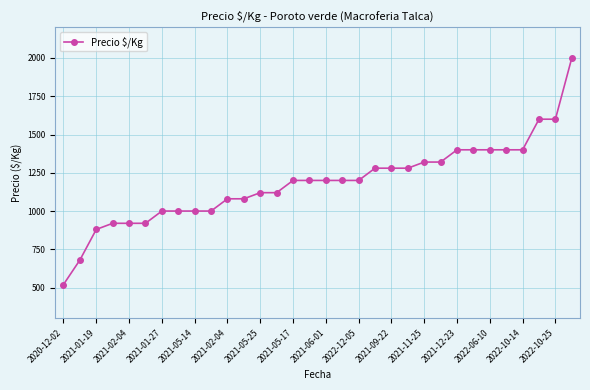

Is this an area chart (filled region under the line)?

No